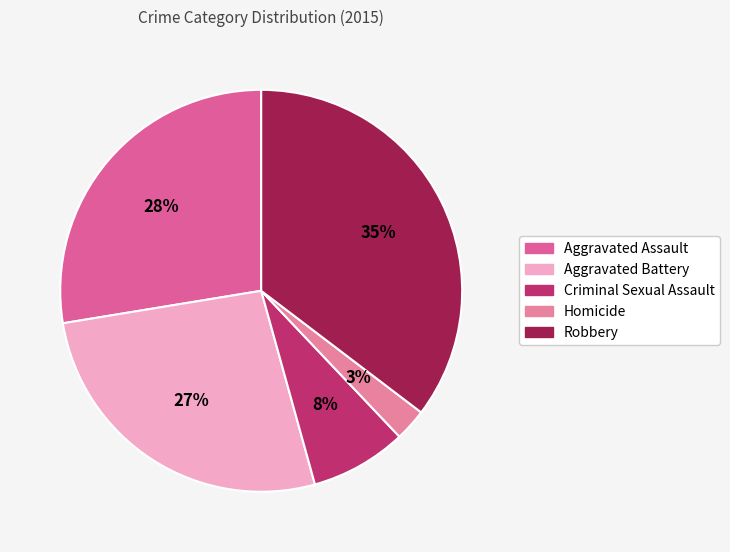

How many slices are in this pie chart?

5